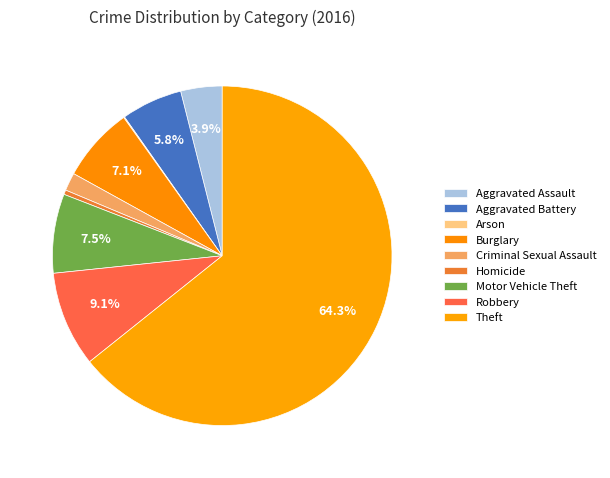

How many slices are in this pie chart?

9